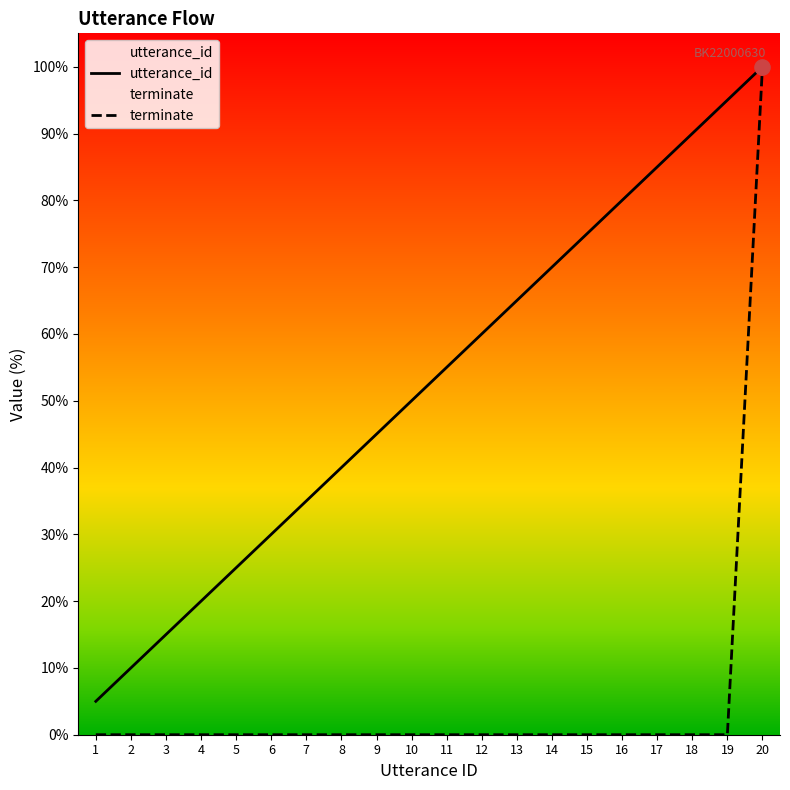

Which series has the widest spread of Y values?

terminate